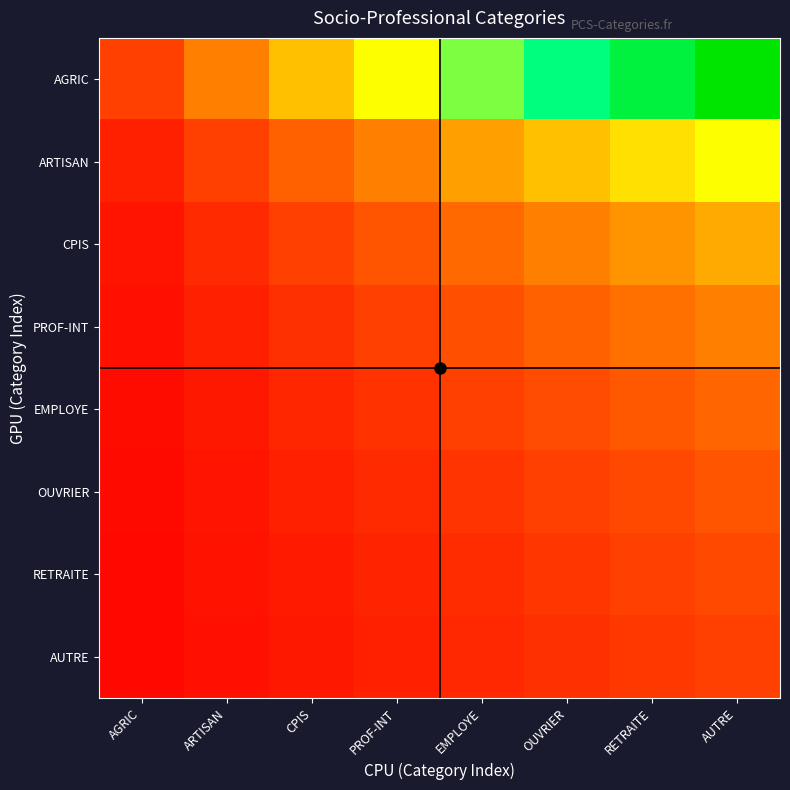

Reading left to right, list all the values displayed in this chart.

AGRIC: AGRIC=1.0	ARTISAN=2.0	CPIS=3.0	PROF-INT=4.0	EMPLOYE=5.0	OUVRIER=6.0	RETRAITE=7.0	AUTRE=8.0
ARTISAN: AGRIC=0.5	ARTISAN=1.0	CPIS=1.5	PROF-INT=2.0	EMPLOYE=2.5	OUVRIER=3.0	RETRAITE=3.5	AUTRE=4.0
CPIS: AGRIC=0.3	ARTISAN=0.7	CPIS=1.0	PROF-INT=1.3	EMPLOYE=1.7	OUVRIER=2.0	RETRAITE=2.3	AUTRE=2.7
PROF-INT: AGRIC=0.2	ARTISAN=0.5	CPIS=0.8	PROF-INT=1.0	EMPLOYE=1.2	OUVRIER=1.5	RETRAITE=1.8	AUTRE=2.0
EMPLOYE: AGRIC=0.2	ARTISAN=0.4	CPIS=0.6	PROF-INT=0.8	EMPLOYE=1.0	OUVRIER=1.2	RETRAITE=1.4	AUTRE=1.6
OUVRIER: AGRIC=0.2	ARTISAN=0.3	CPIS=0.5	PROF-INT=0.7	EMPLOYE=0.8	OUVRIER=1.0	RETRAITE=1.2	AUTRE=1.3
RETRAITE: AGRIC=0.1	ARTISAN=0.3	CPIS=0.4	PROF-INT=0.6	EMPLOYE=0.7	OUVRIER=0.9	RETRAITE=1.0	AUTRE=1.1
AUTRE: AGRIC=0.1	ARTISAN=0.2	CPIS=0.4	PROF-INT=0.5	EMPLOYE=0.6	OUVRIER=0.8	RETRAITE=0.9	AUTRE=1.0